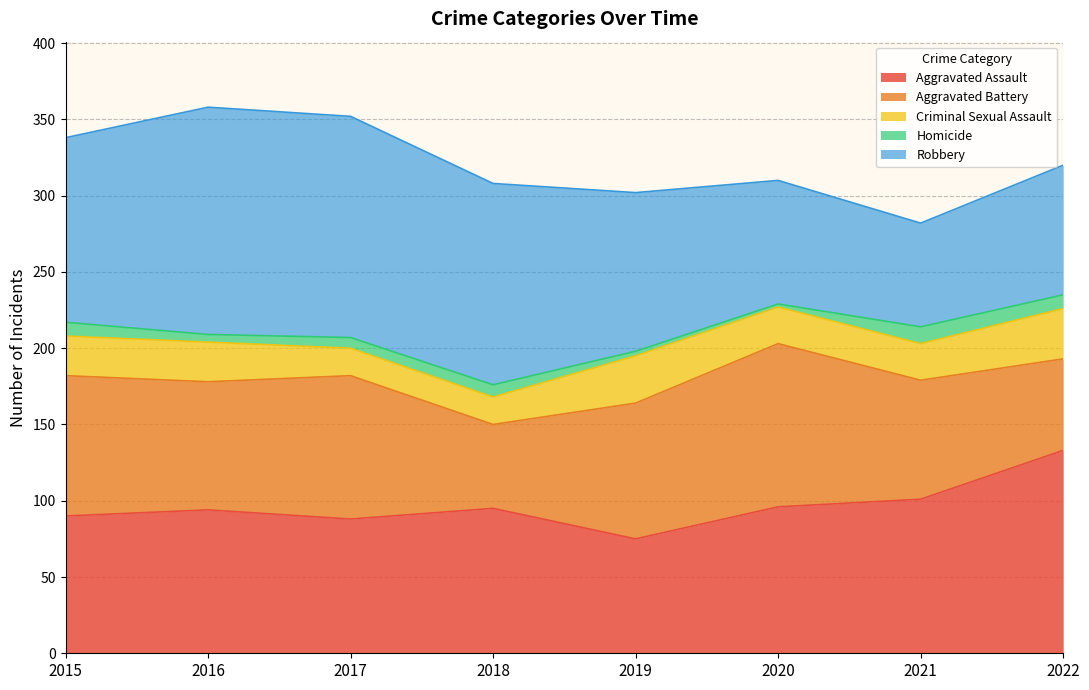

How many series are shown in this chart?

5